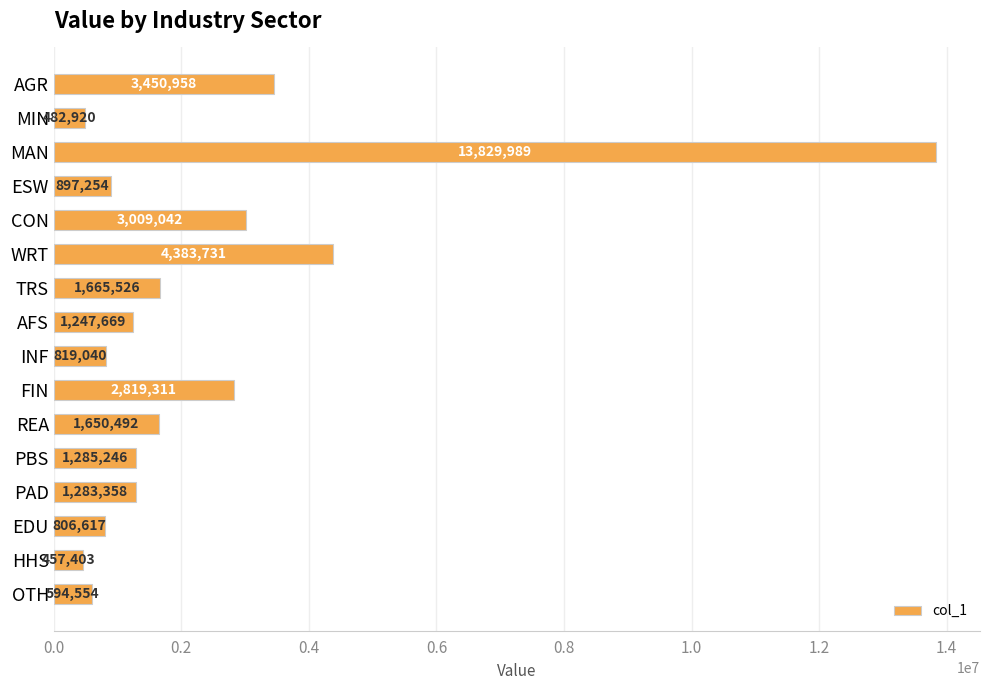

Between MAN and CON, which is larger?

MAN